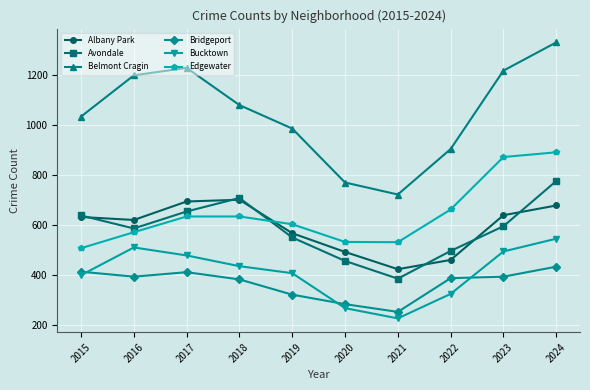

Which category has the highest value in the Belmont Cragin series?

2024